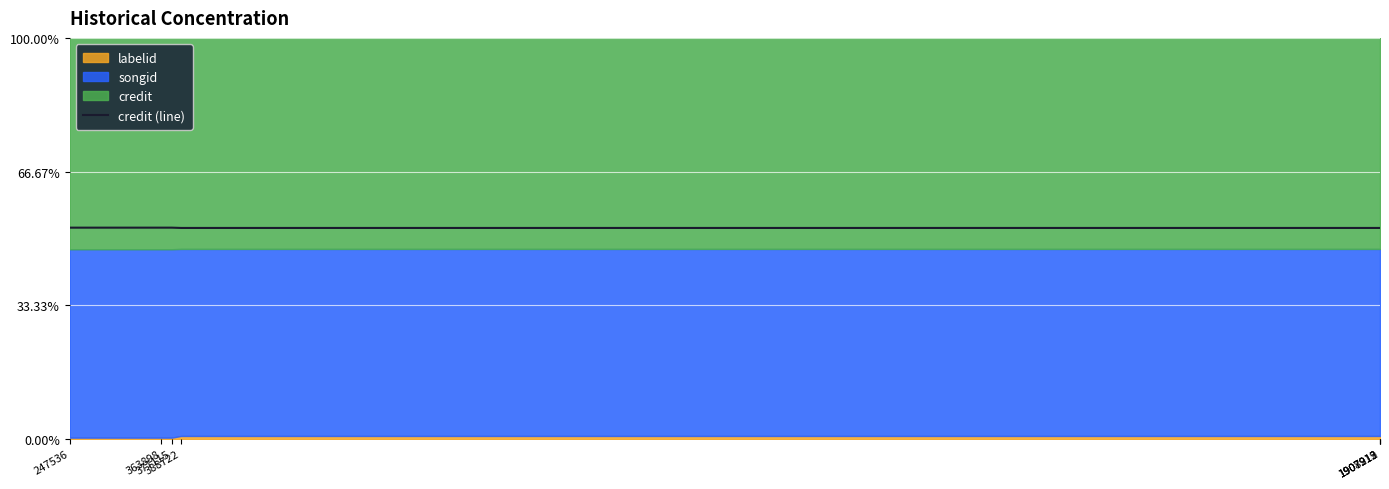

What is the minimum value for credit (line)?

52.6